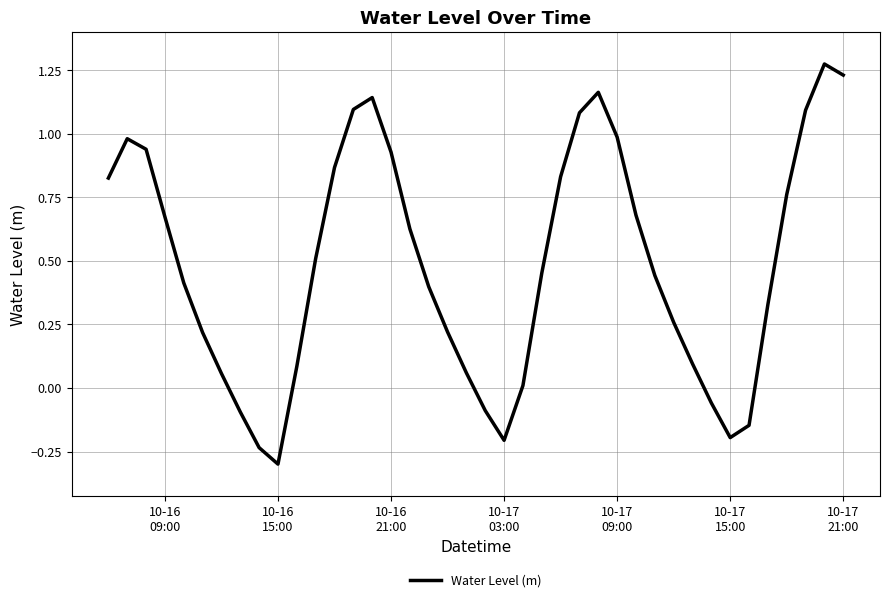

What is the smallest value displayed?

-0.3